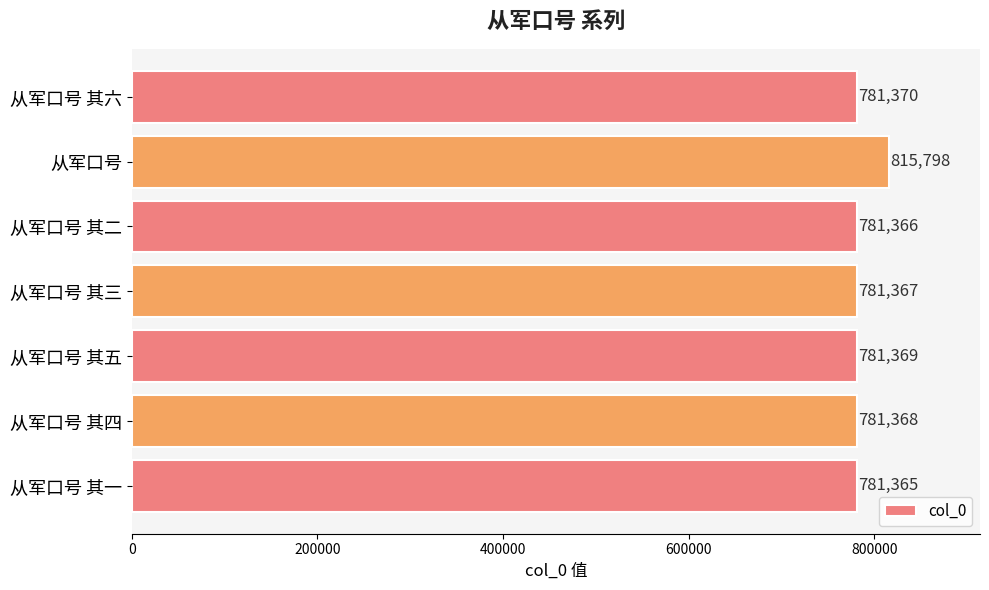

Reading top to bottom, extract all data points from this chart.

781370	815798	781366	781367	781369	781368	781365